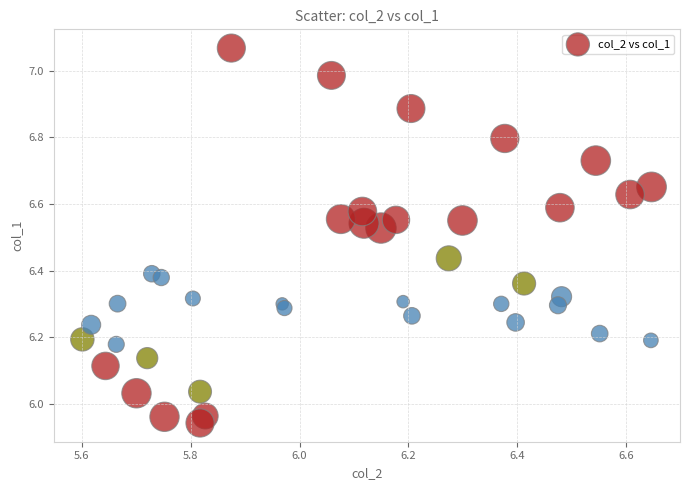

What is the range of X values (max minus min)?

1.0